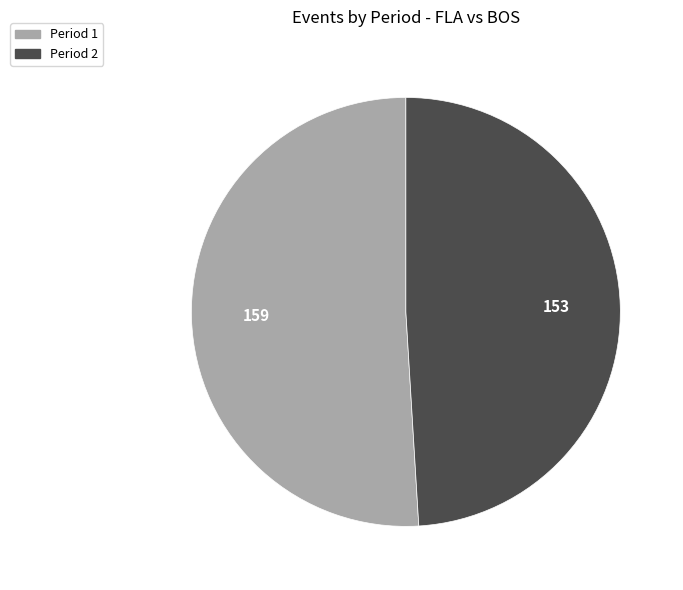

Is there any slice that represents more than half of the pie?

Yes